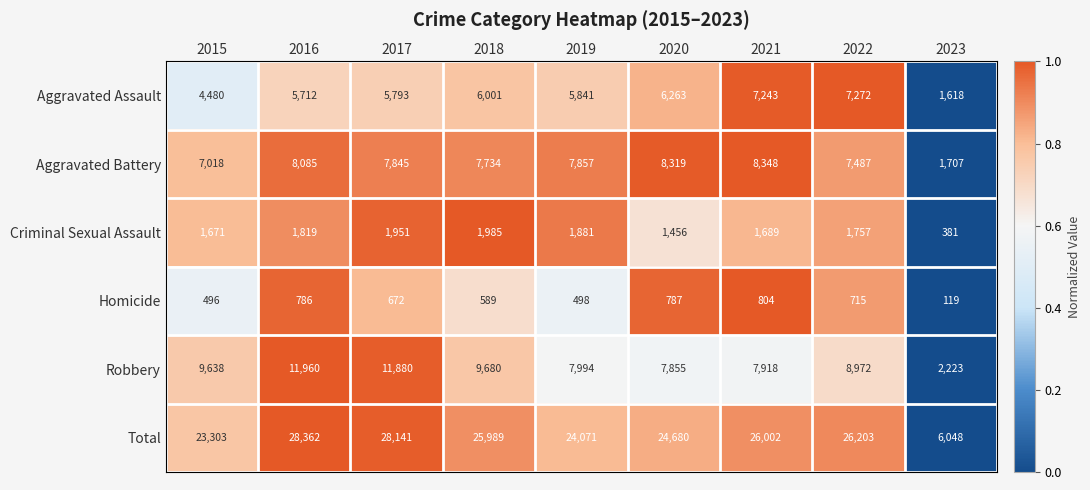

At how many categories does at least one series exceed 20617?

8